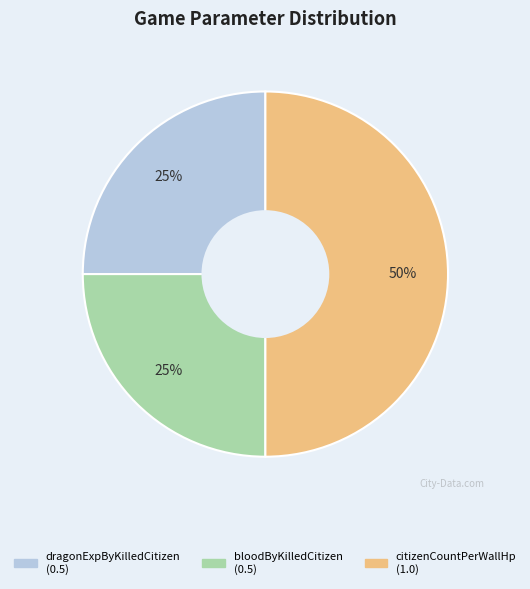

Count the number of slices in the pie.

3